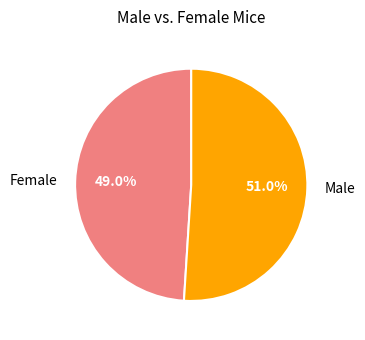

What is the ratio of the value at Male to the value at Female?

1.0